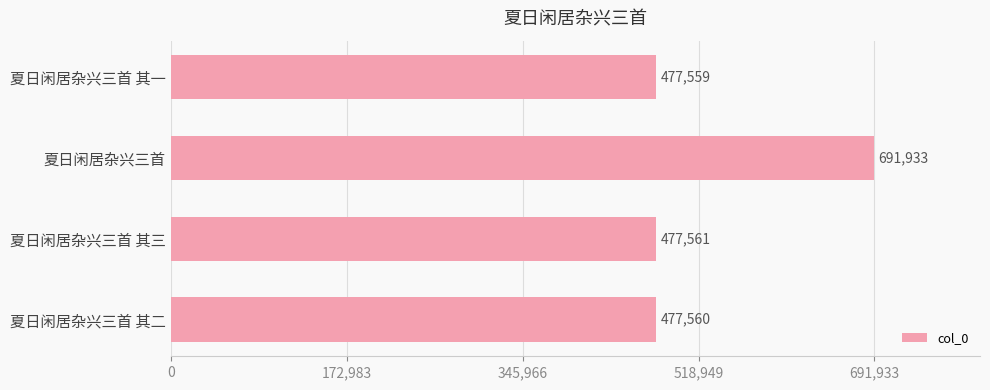

Where is the data nearest to the value 584746?

夏日闲居杂兴三首 其三